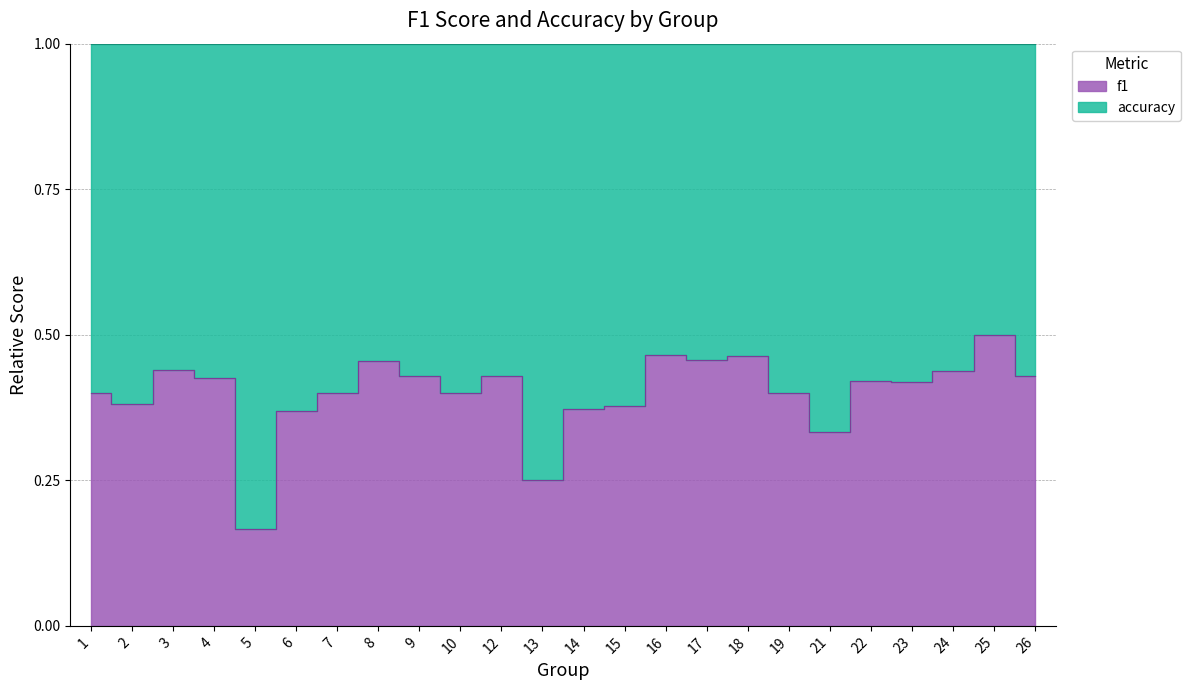

True or false: f1 and accuracy cross at least once.

False